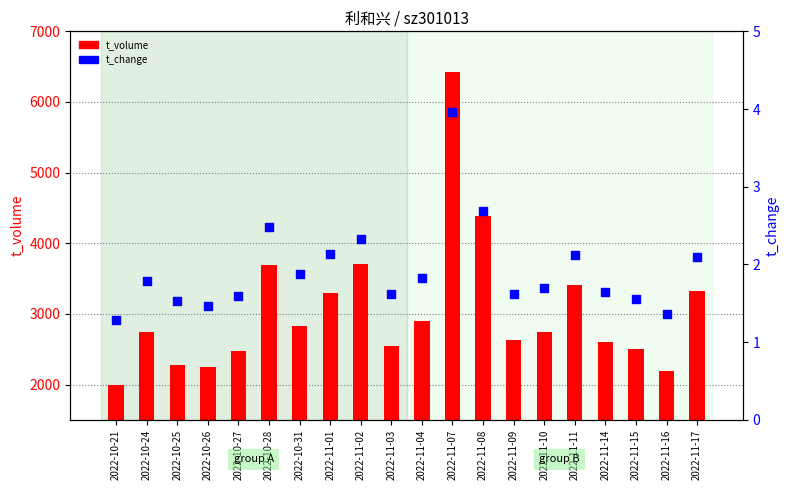

Which series contains the lowest Y value?

t_change